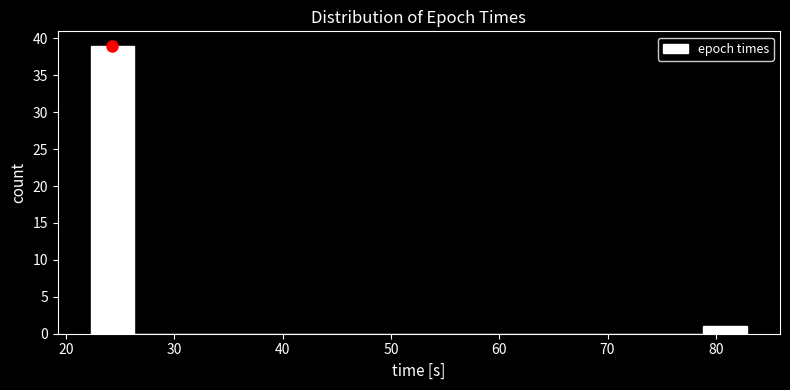

Reading left to right, transcribe this chart: for each bar, give the range it covers on the x-axis and its height. Neither the bar edges nor the heights are printed on the chart, so give them approximately, as read against the axes.

22 to 26: 39
26 to 30: 0
30 to 34: 0
34 to 38: 0
38 to 42: 0
42 to 47: 0
47 to 51: 0
51 to 55: 0
55 to 59: 0
59 to 63: 0
63 to 67: 0
67 to 71: 0
71 to 75: 0
75 to 79: 0
79 to 83: 1